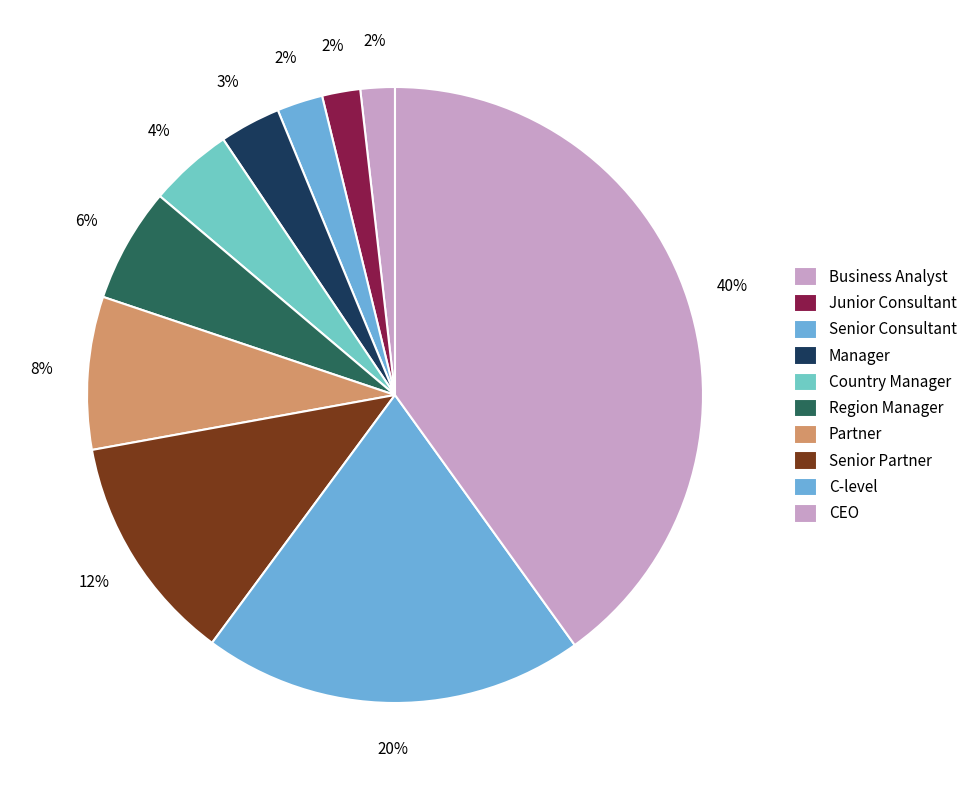

The Junior Consultant slice represents 2% of the pie. True or false?

True